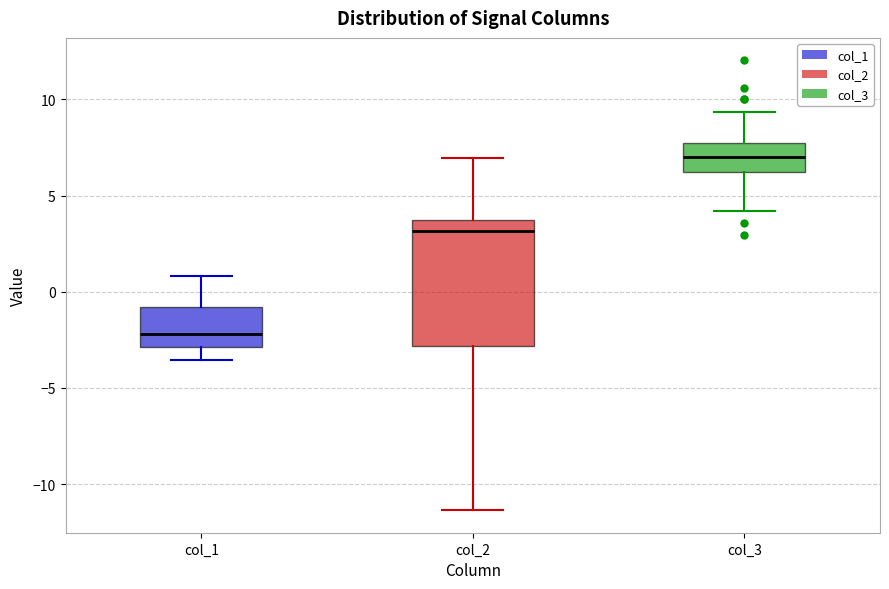

Reading left to right, read every box against the y-axis: the position of its median line, the range the box covers, and the ends of its whiskers. The values are not printed on the chart, so give them approximately, as read against the axis.

col_1: median -2.0, box -3.0 to -1.0, whiskers -3.5 to 1.0
col_2: median 3.0, box -3.0 to 3.5, whiskers -11.5 to 7.0
col_3: median 7.0, box 6.0 to 7.5, whiskers 4.0 to 9.5